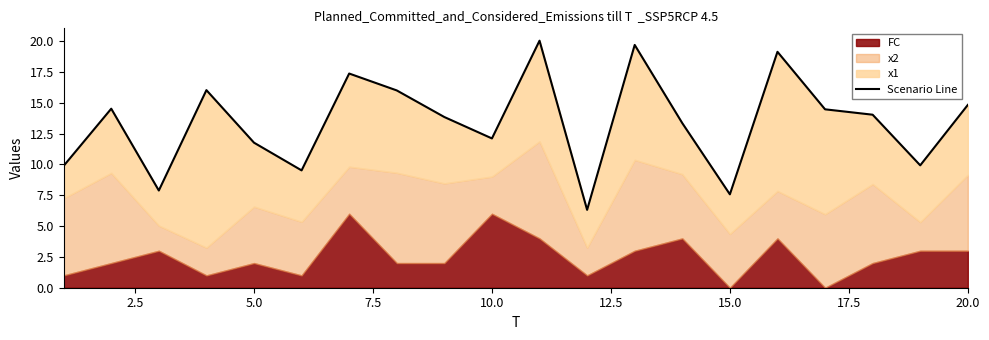

The chart shows a value of 8.2 at 5.0. True or false?

False